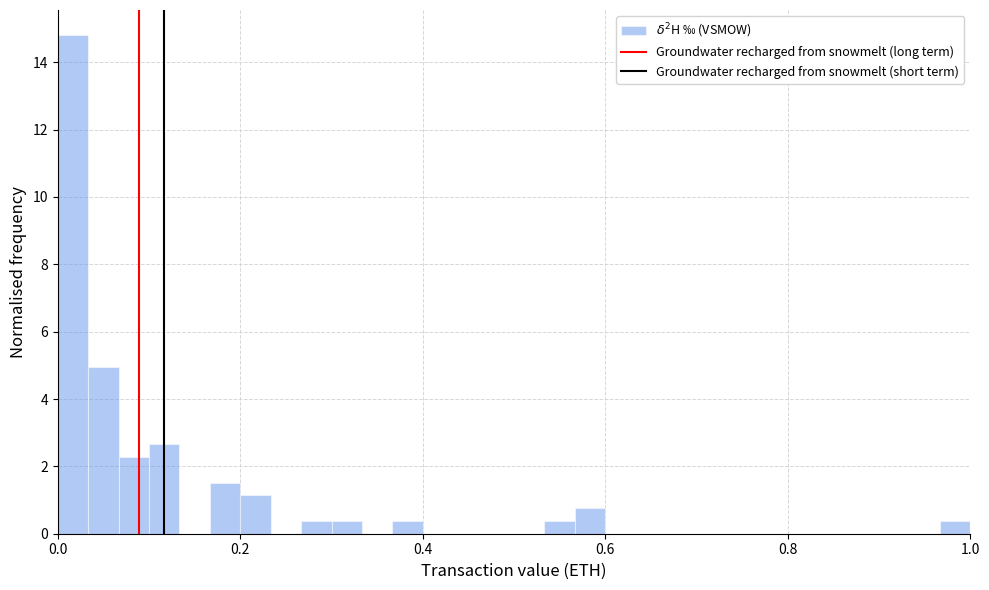

Read against the x-axis, roughly where is the centre of the tallest bar?

0.02